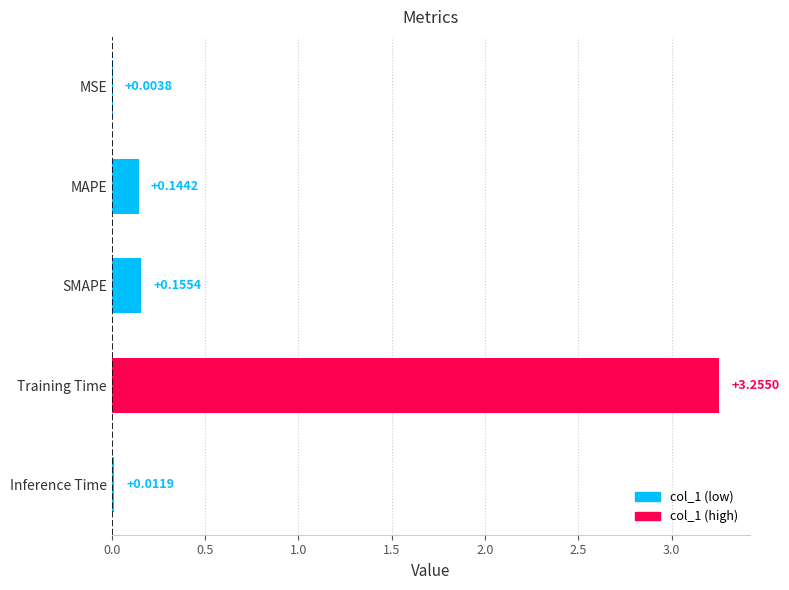

Which has a higher value, MSE or SMAPE?

SMAPE